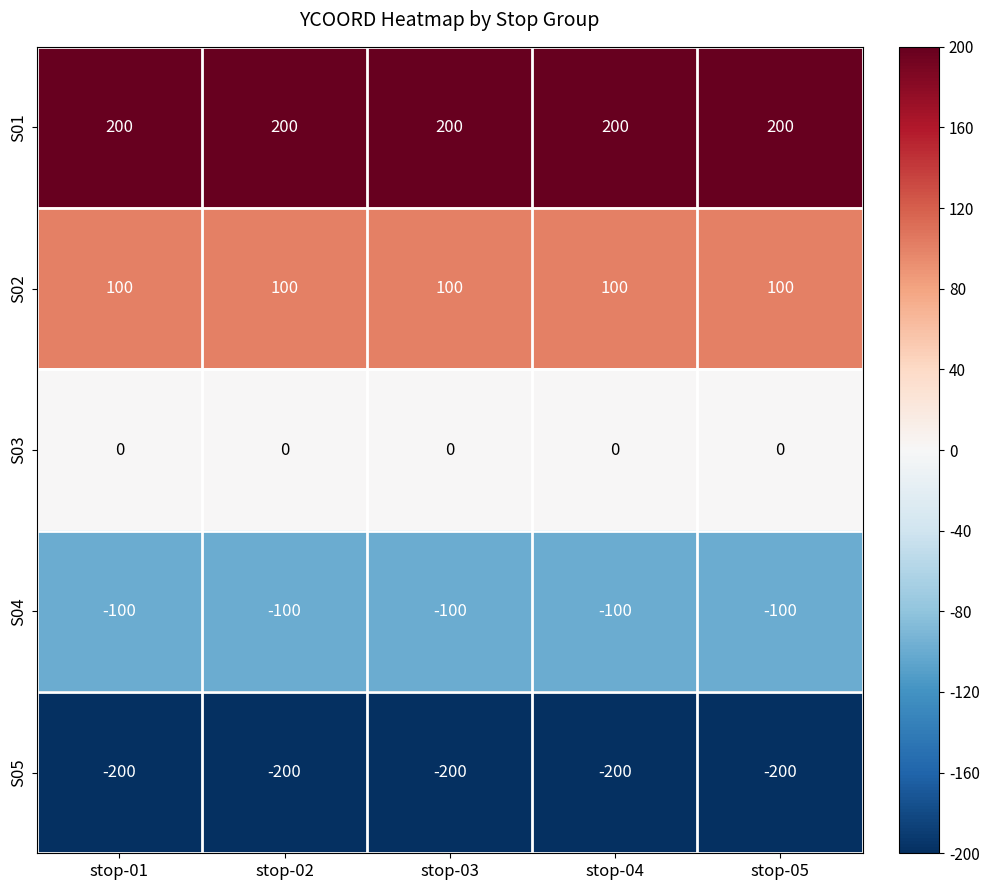

Where is S05 nearest to the value -200?

stop-01